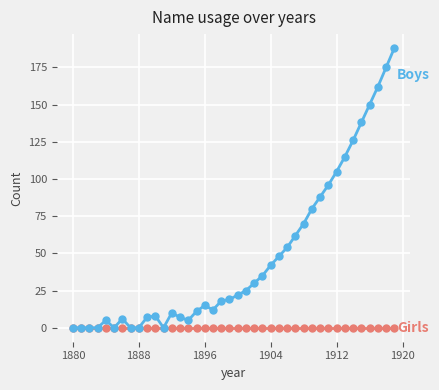

What is the maximum value shown in the chart?

188